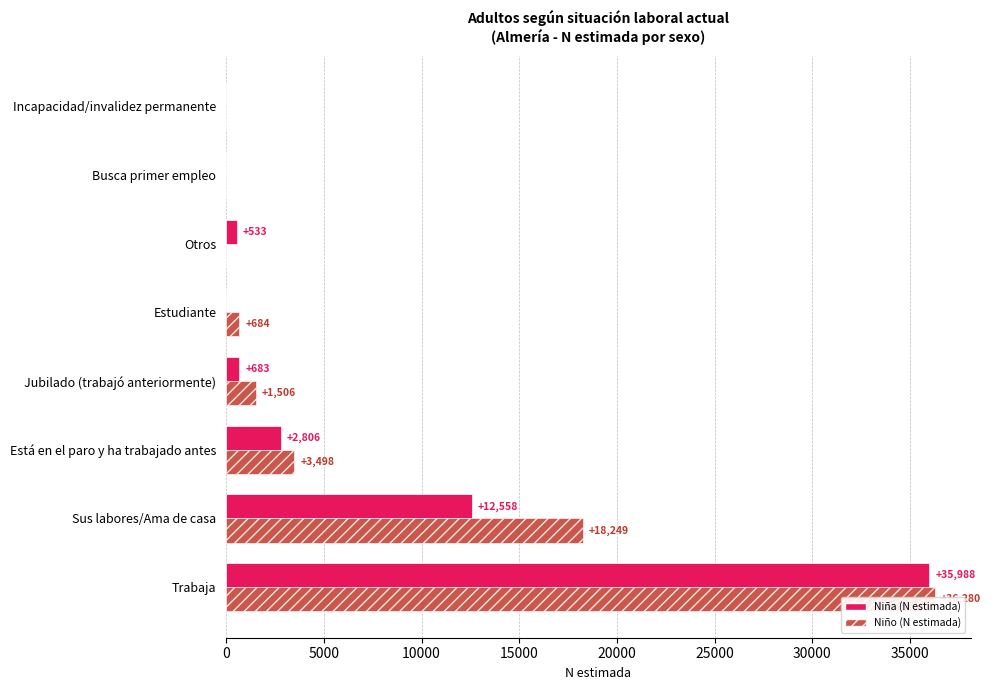

How many data points does each series have?

8